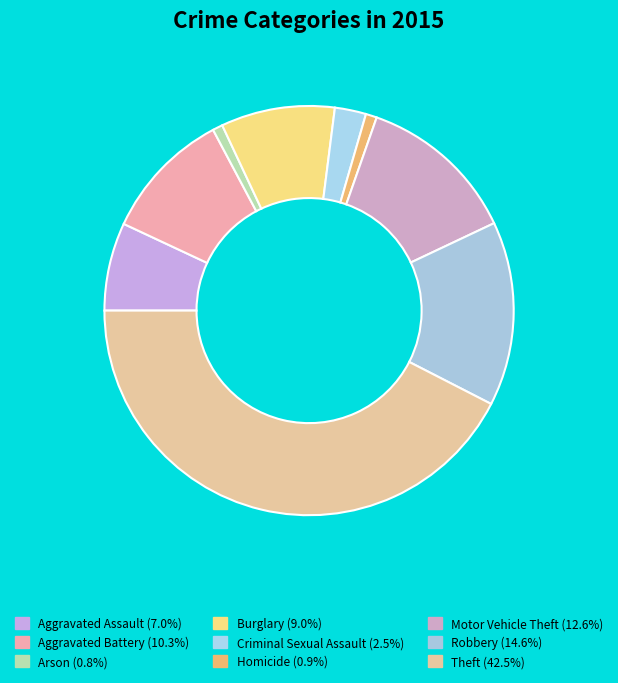

How many slices are in this pie chart?

9